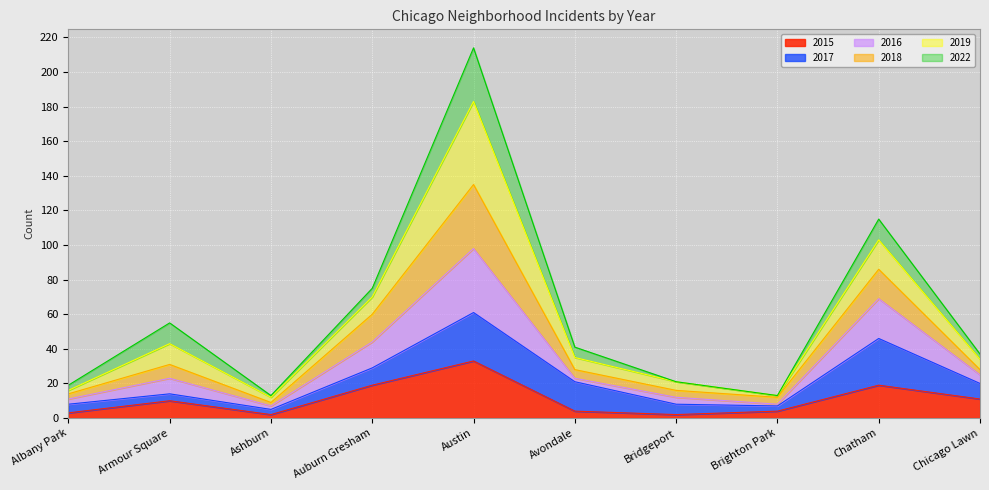

How many interior local valleys does the 2018 series have?

2